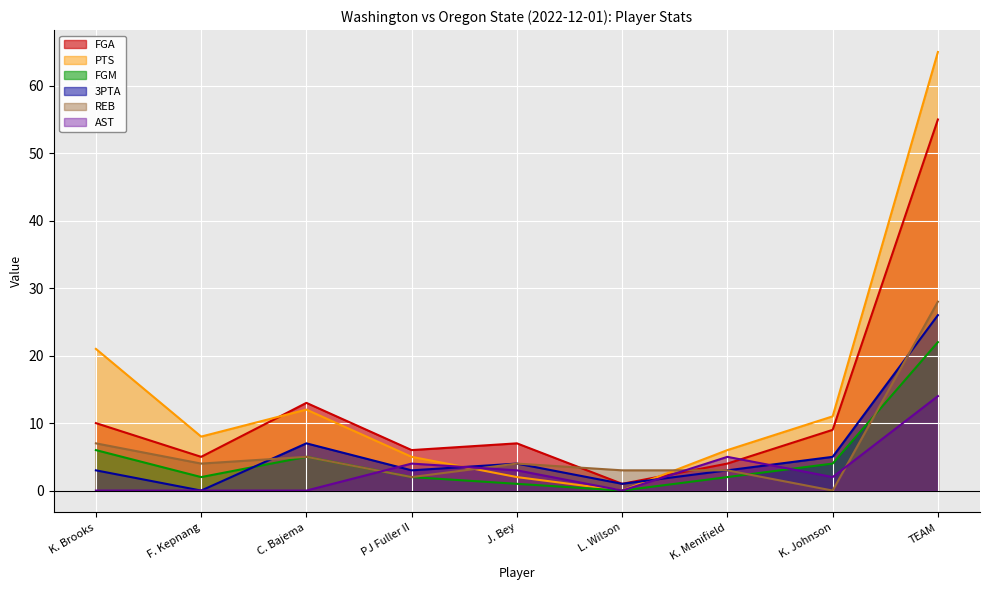

The 3PTA series shows 4 at J. Bey. True or false?

True